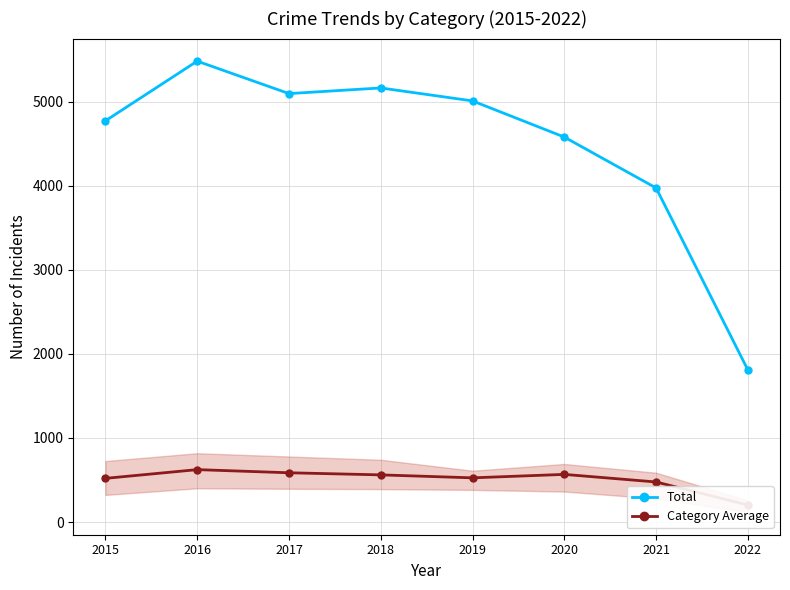

At 2022, list the series in order from largest to smallest.

Total, Category Average